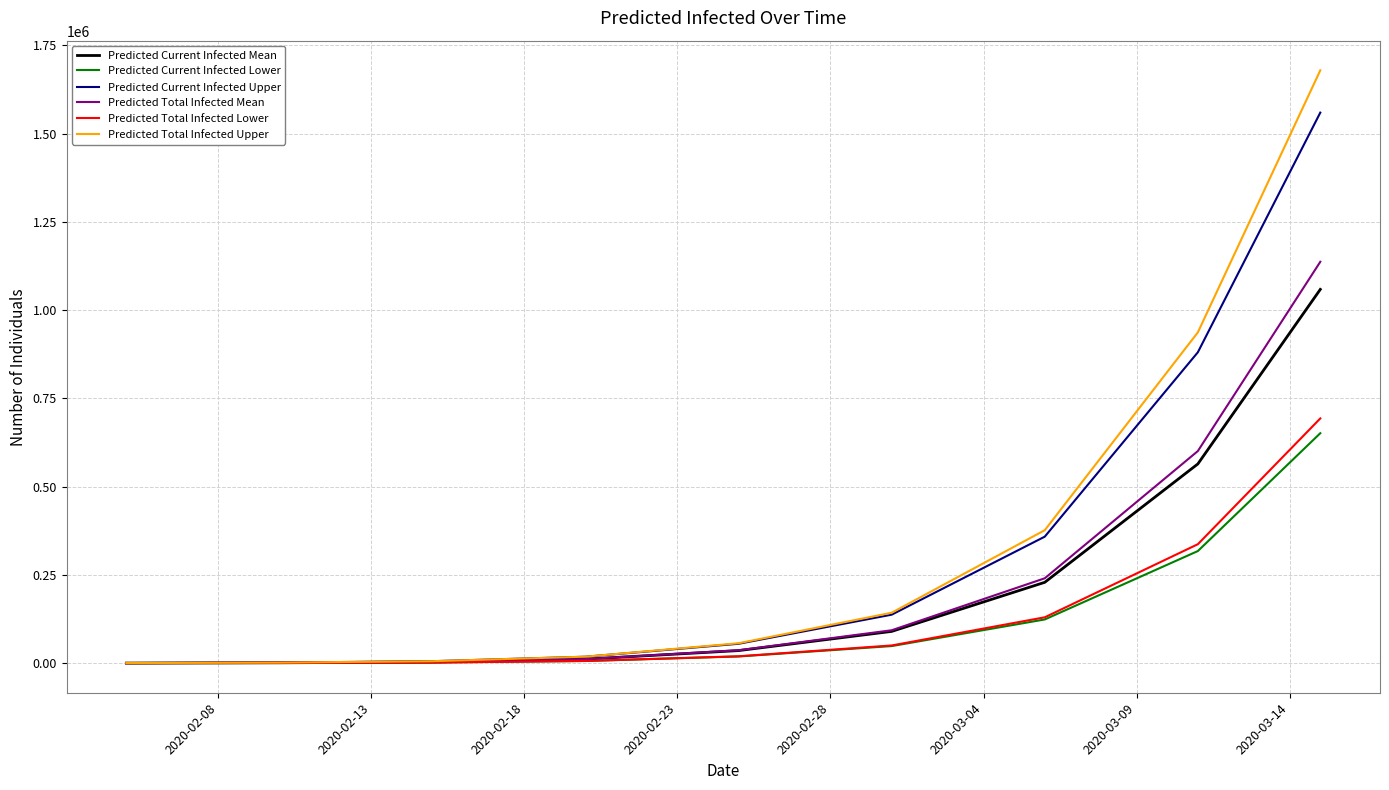

At how many categories does at least one series exceed 1191532?

1